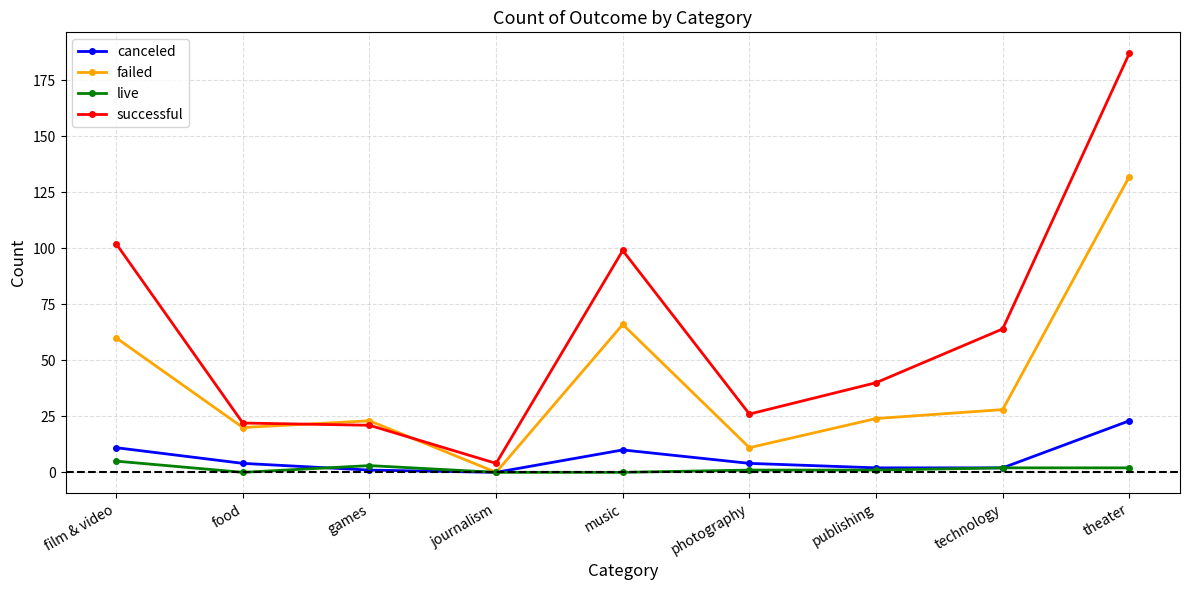

In canceled, how many points are higher than both neighbors (excluding endpoints)?

1